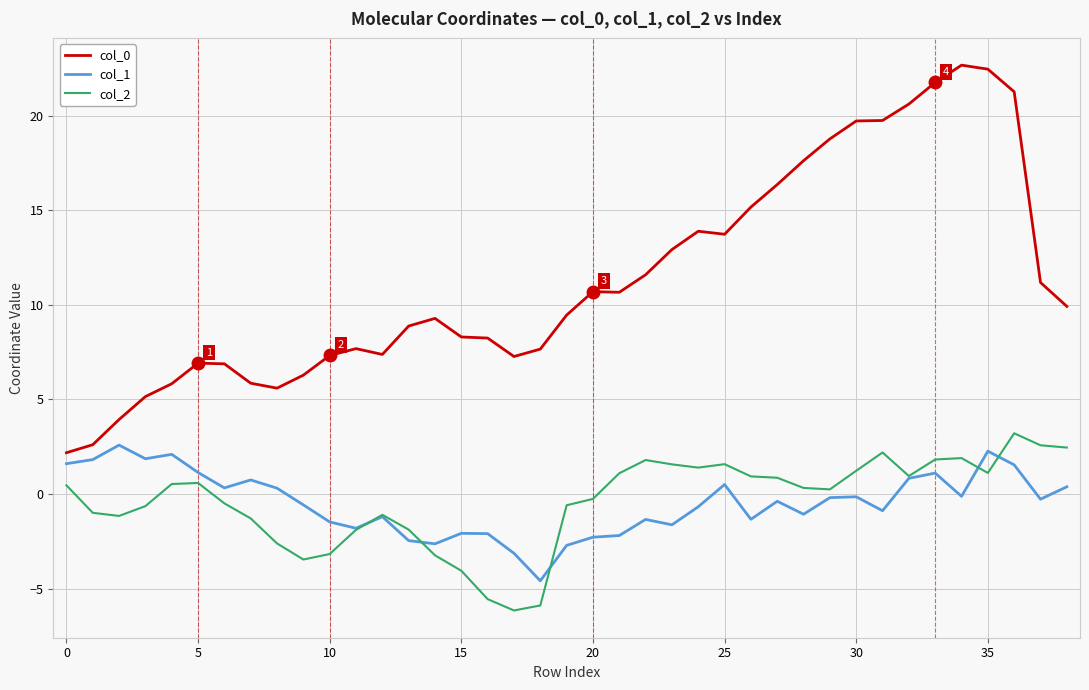

True or false: col_2 and col_0 cross at least once.

False